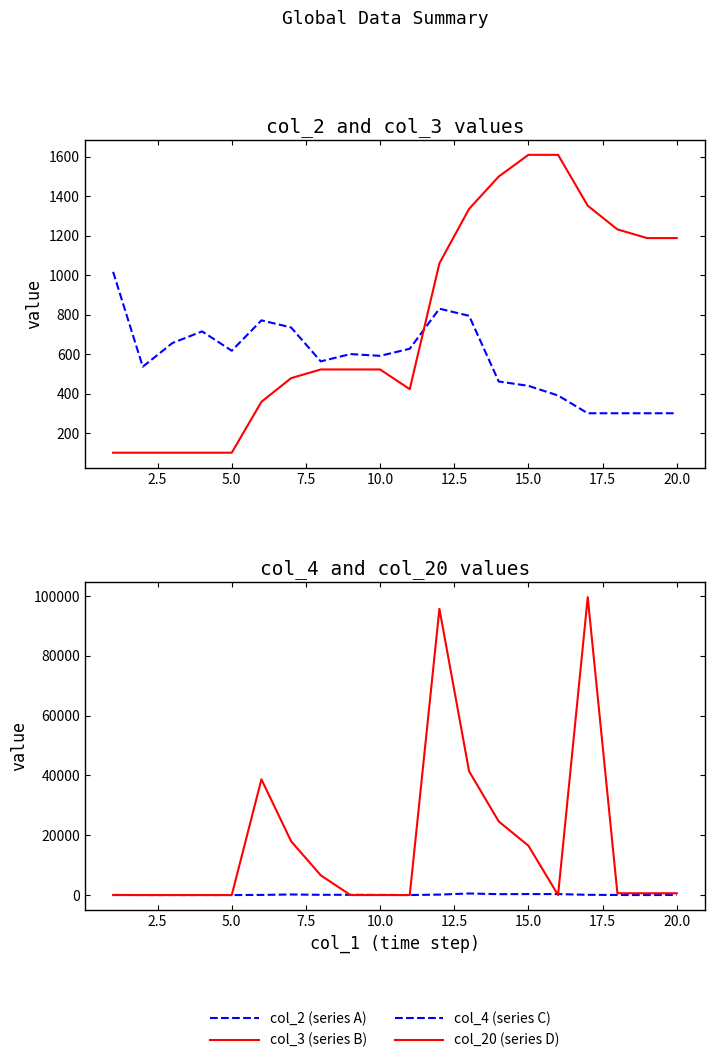

True or false: col_4 has a value of 474 at 13.

False